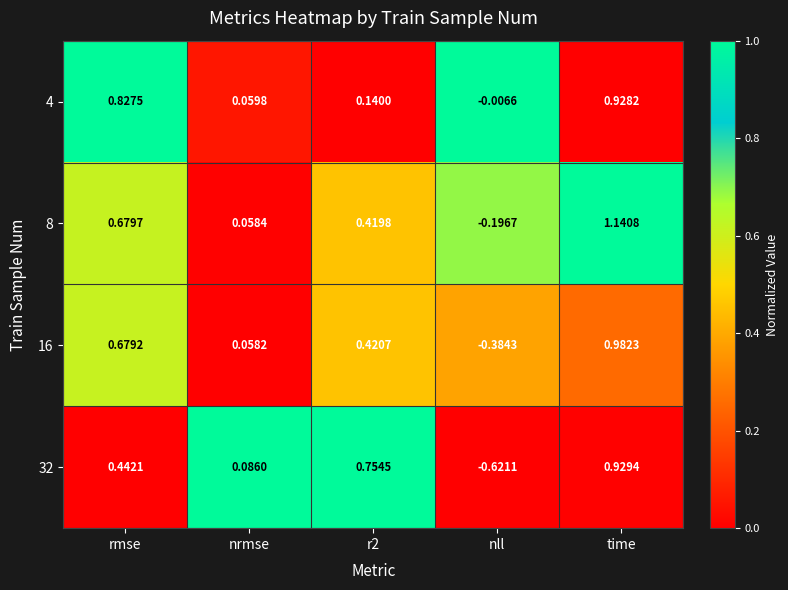

Which series has the largest total across all categories?

8